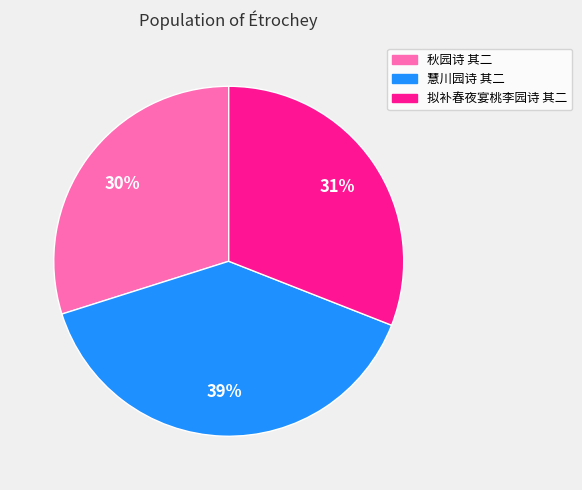

Which has a higher value, 慧川园诗 其二 or 秋园诗 其二?

慧川园诗 其二